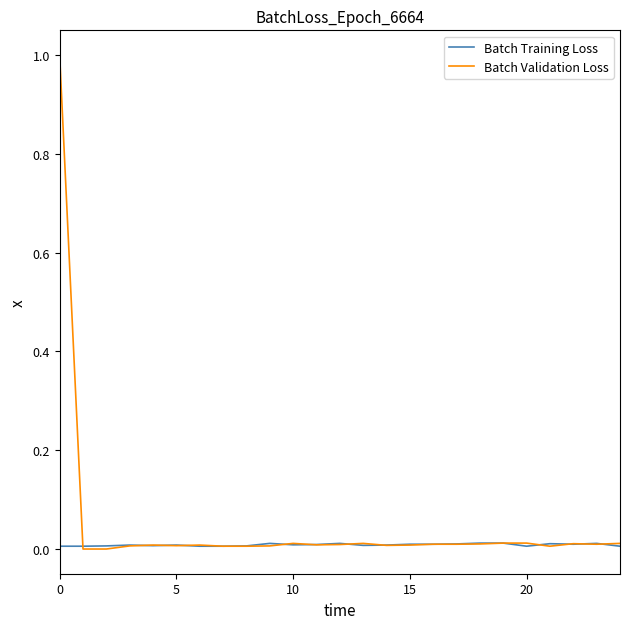

Which series has the largest total across all categories?

Batch Validation Loss